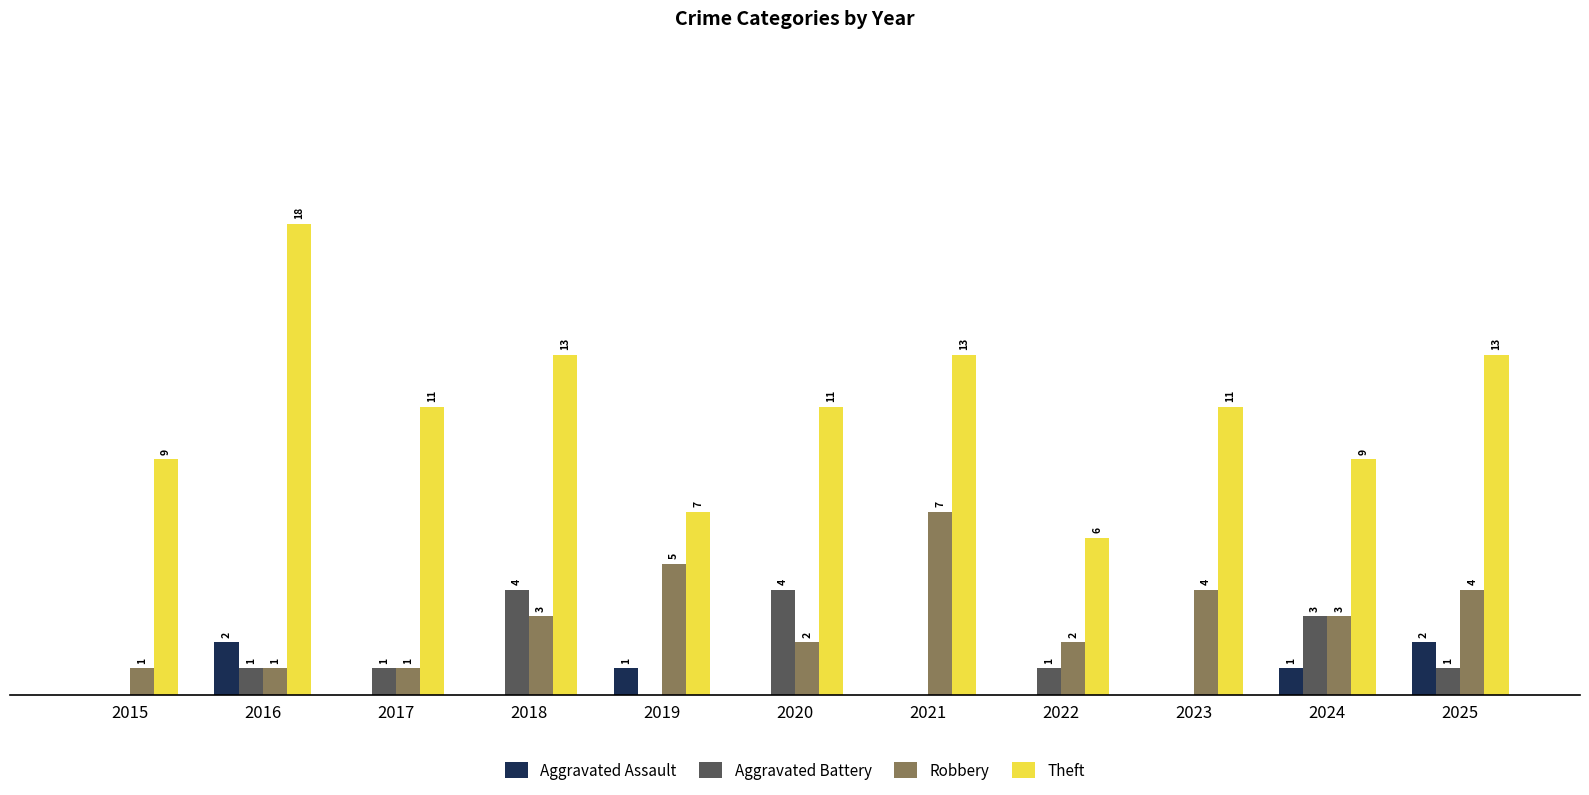

Is the value of Theft at 2022 greater than the value of Aggravated Battery at 2018?

Yes